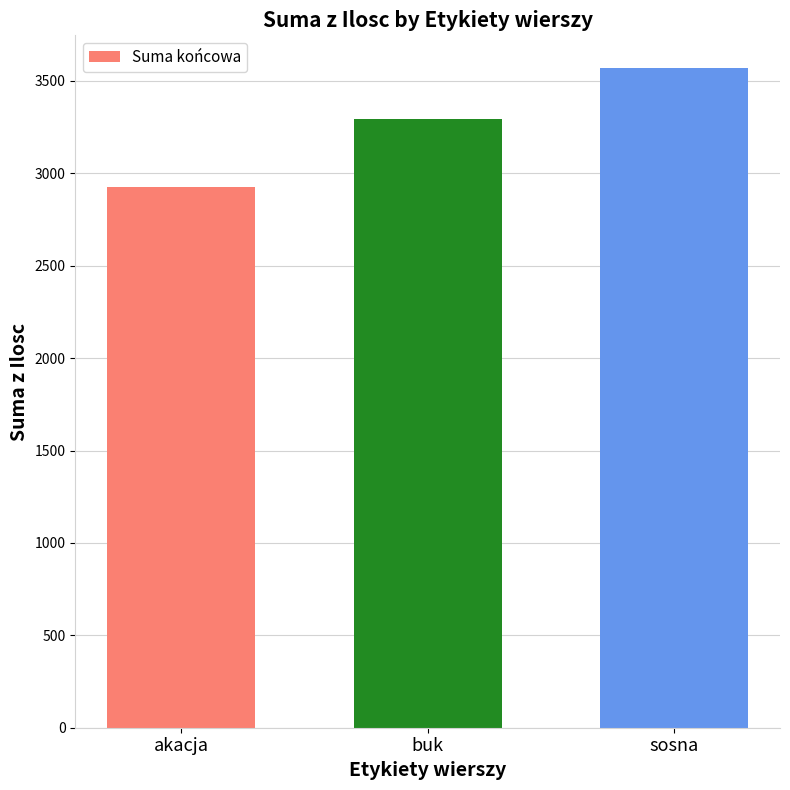

At which label is the value closest to 3247?

buk